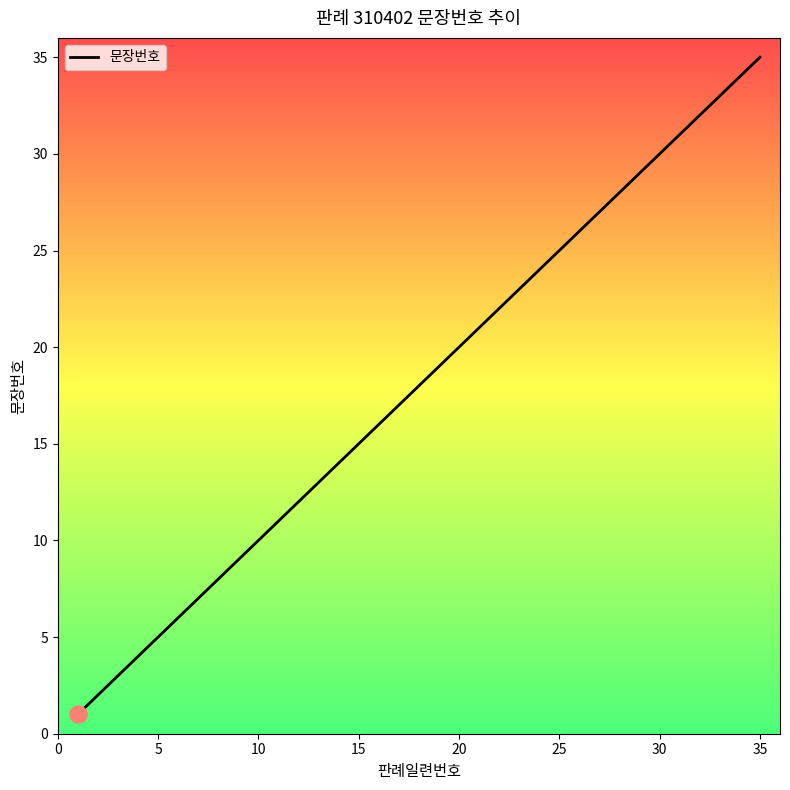

What is the maximum value shown in the chart?

35